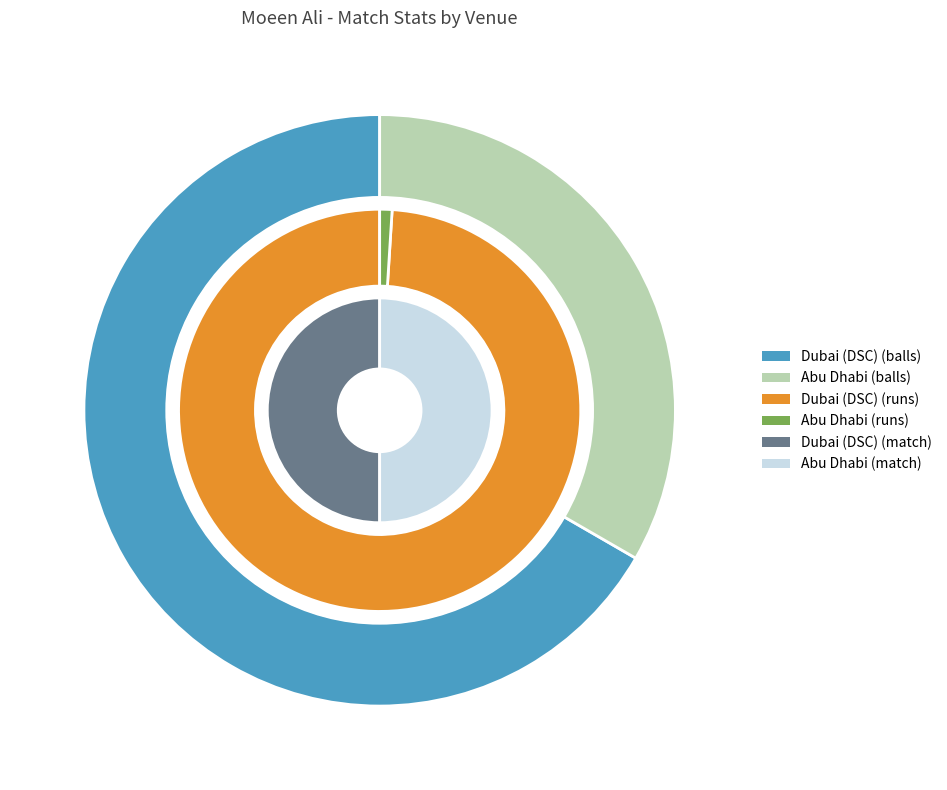

Does Abu Dhabi represent more than half of the total?

No